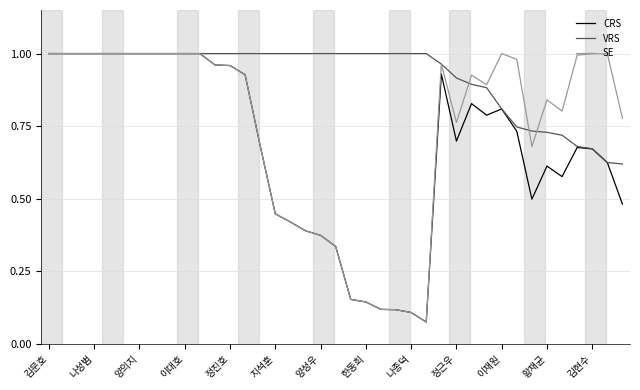

Rank the series by their average value, from lowest to highest.

CRS, SE, VRS